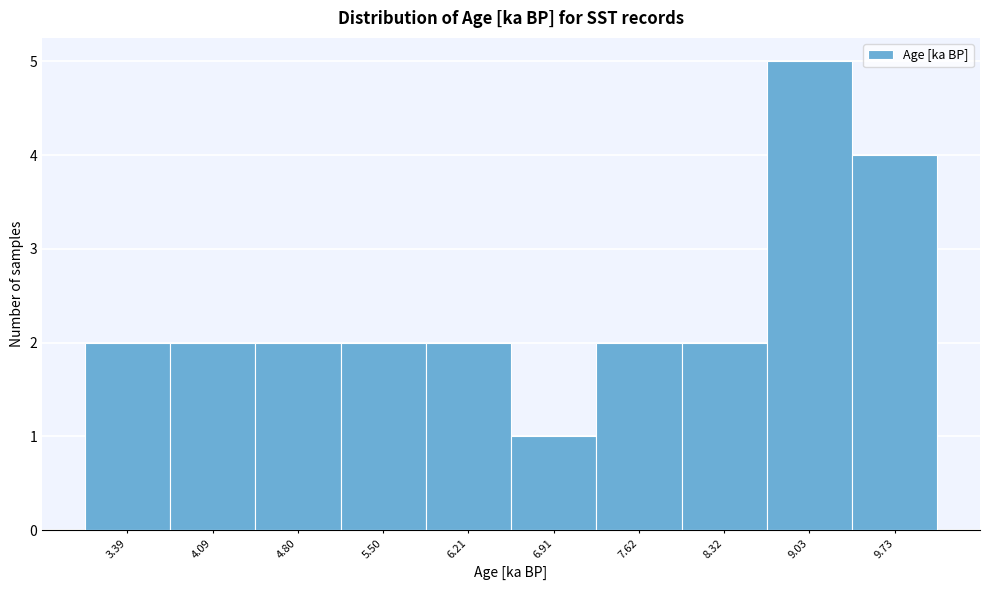

Reading left to right, transcribe all the data shown in this chart.

3.39=2	4.09=2	4.80=2	5.50=2	6.21=2	6.91=1	7.62=2	8.32=2	9.03=5	9.73=4